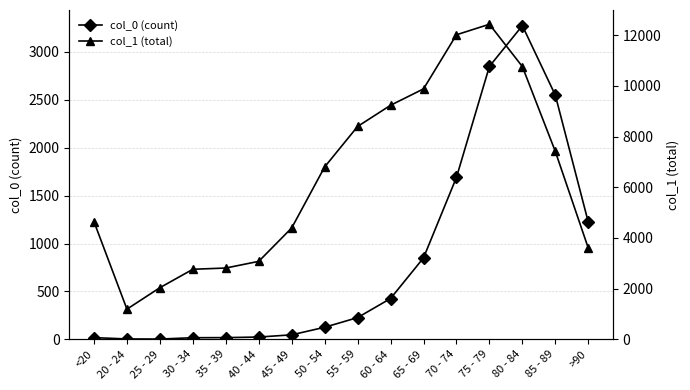

Between 40 - 44 and 30 - 34, which is larger?

40 - 44